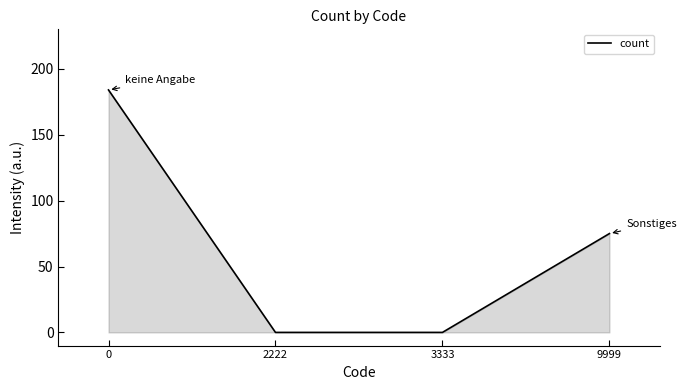

What is the average value?

65